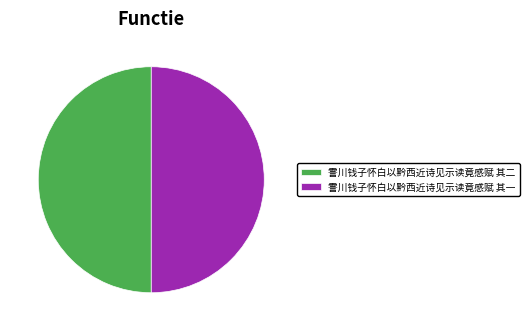

Is the sum of 霅川钱子怀白以黔西近诗见示读竟感赋 其一 and 霅川钱子怀白以黔西近诗见示读竟感赋 其二 greater than half?

Yes